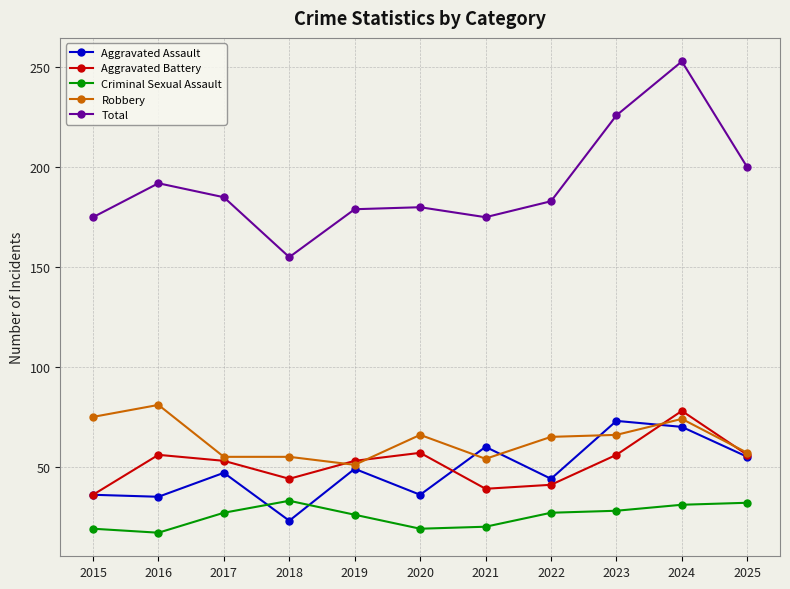

Which series changed the most between 2017 and 2018?

Total